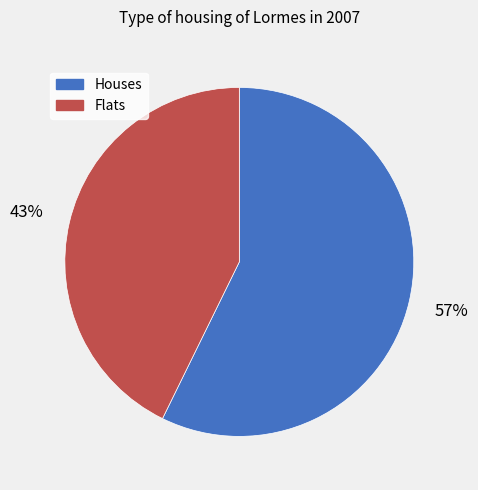

True or false: Houses accounts for 57% of the total.

True